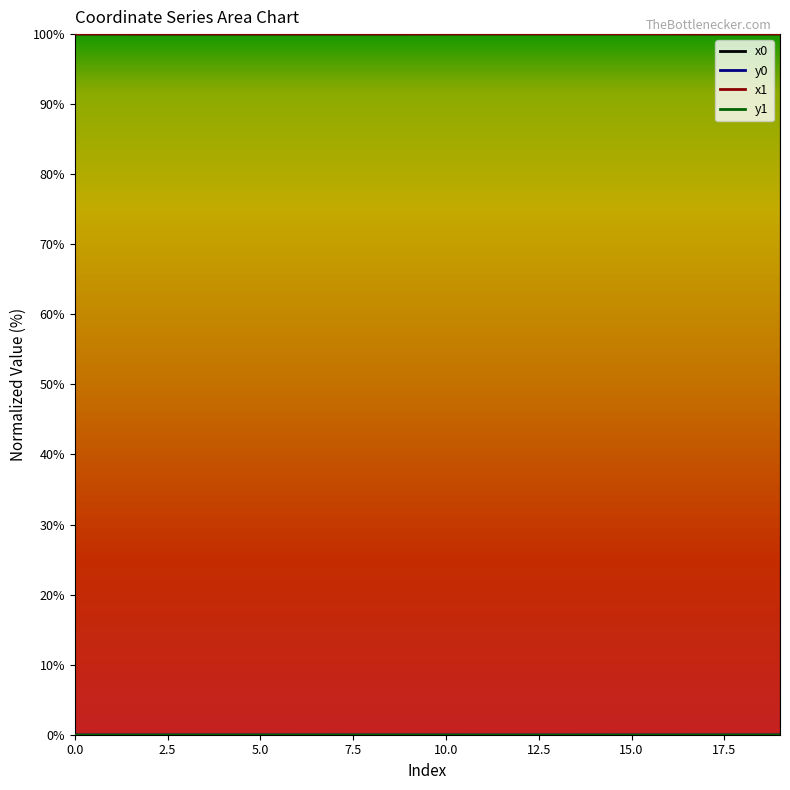

What are all the series names shown in the legend?

x0, y0, x1, y1